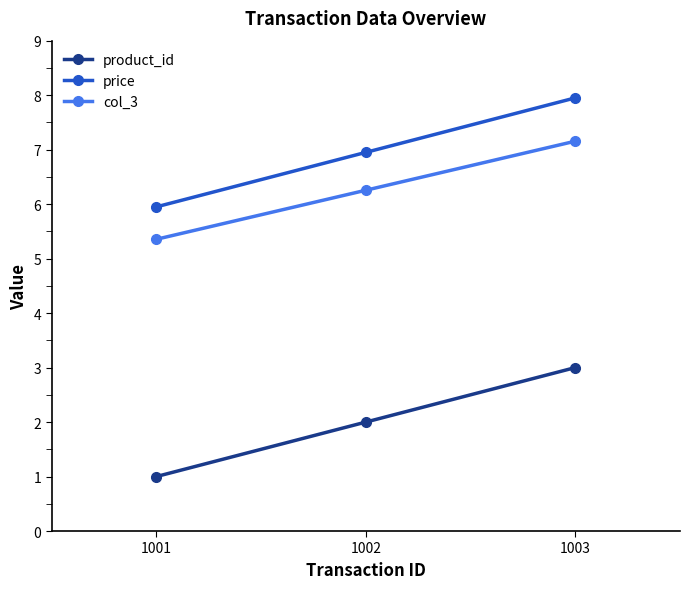

How many lines are shown in the chart?

3